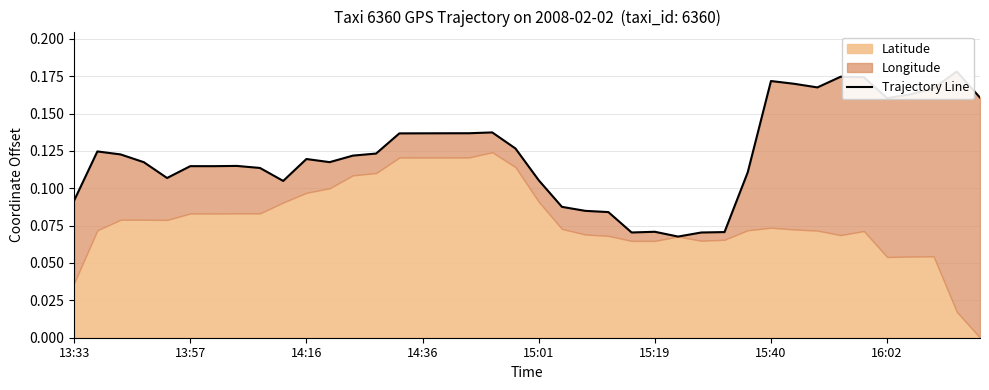

How many points are lower than both their immediate neighbors (excluding endpoints)?

8